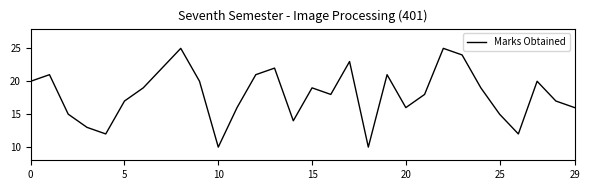

How many interior local valleys (lower than both neighbors) does the data have?

7